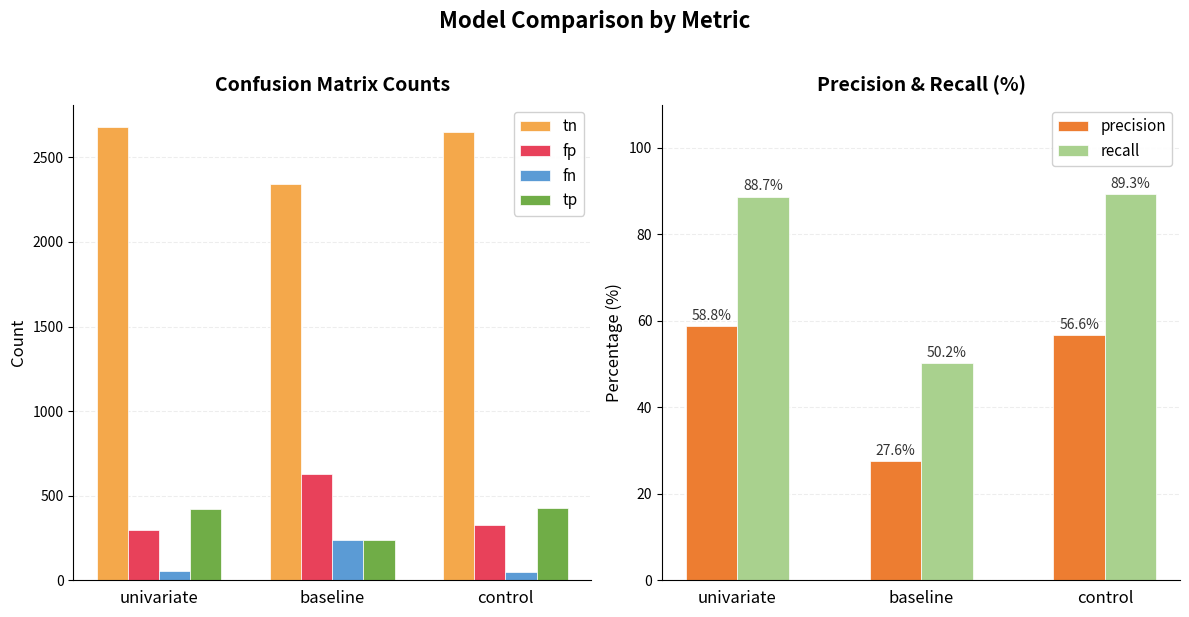

True or false: fp has a value of 138.7 at univariate.

False